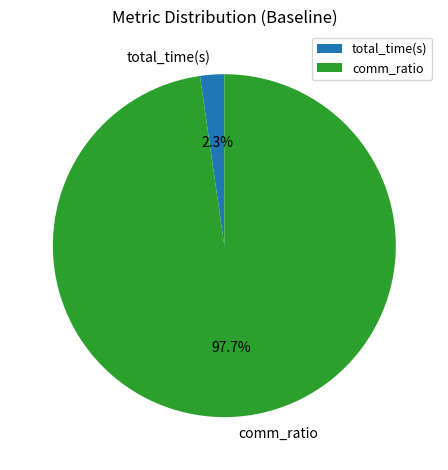

Is the sum of comm_ratio and total_time(s) greater than half?

Yes